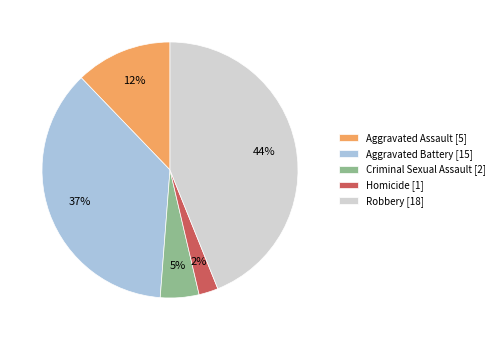

To the nearest percent, what is the average slice percentage?

20%